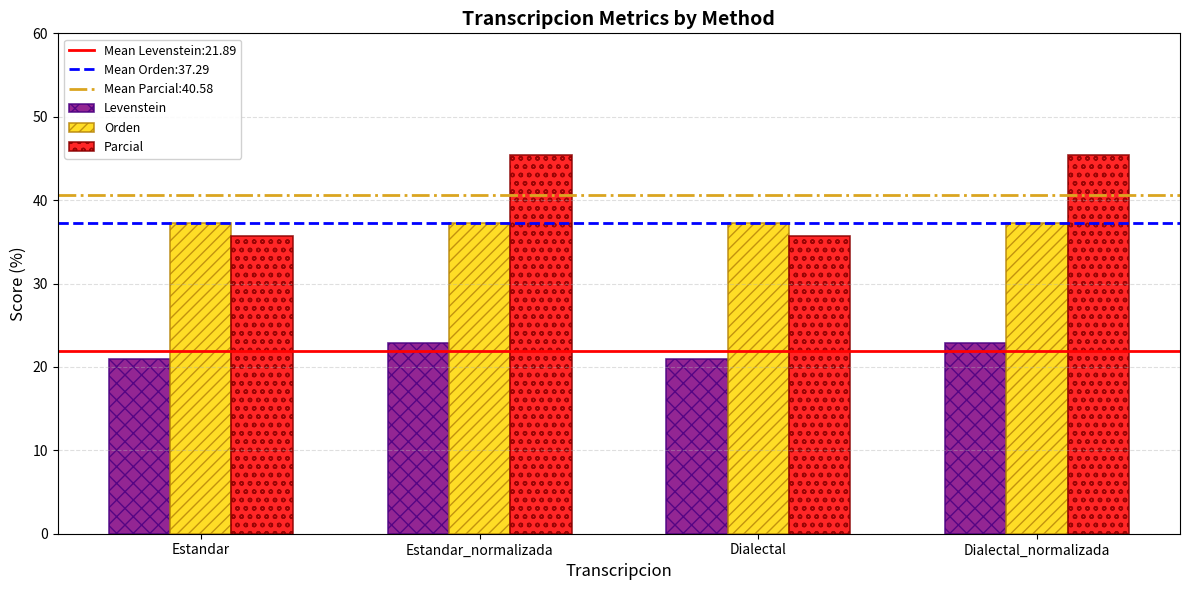

At how many categories does at least one series exceed 42?

2